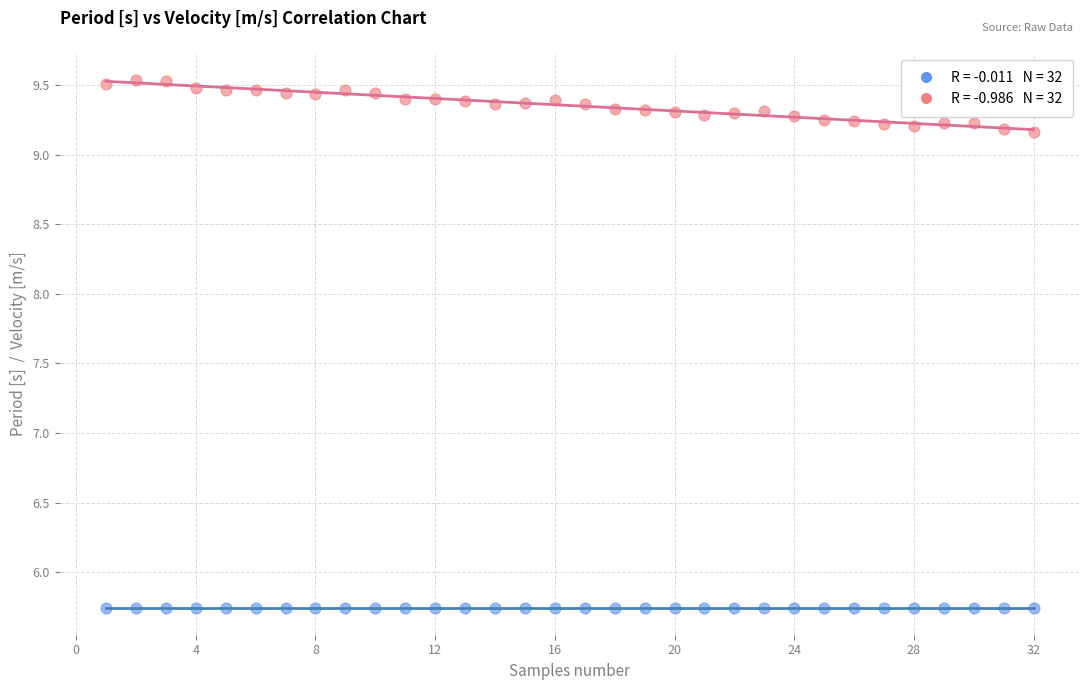

Across all data points, what is the range of X values (max minus min)?

31.0